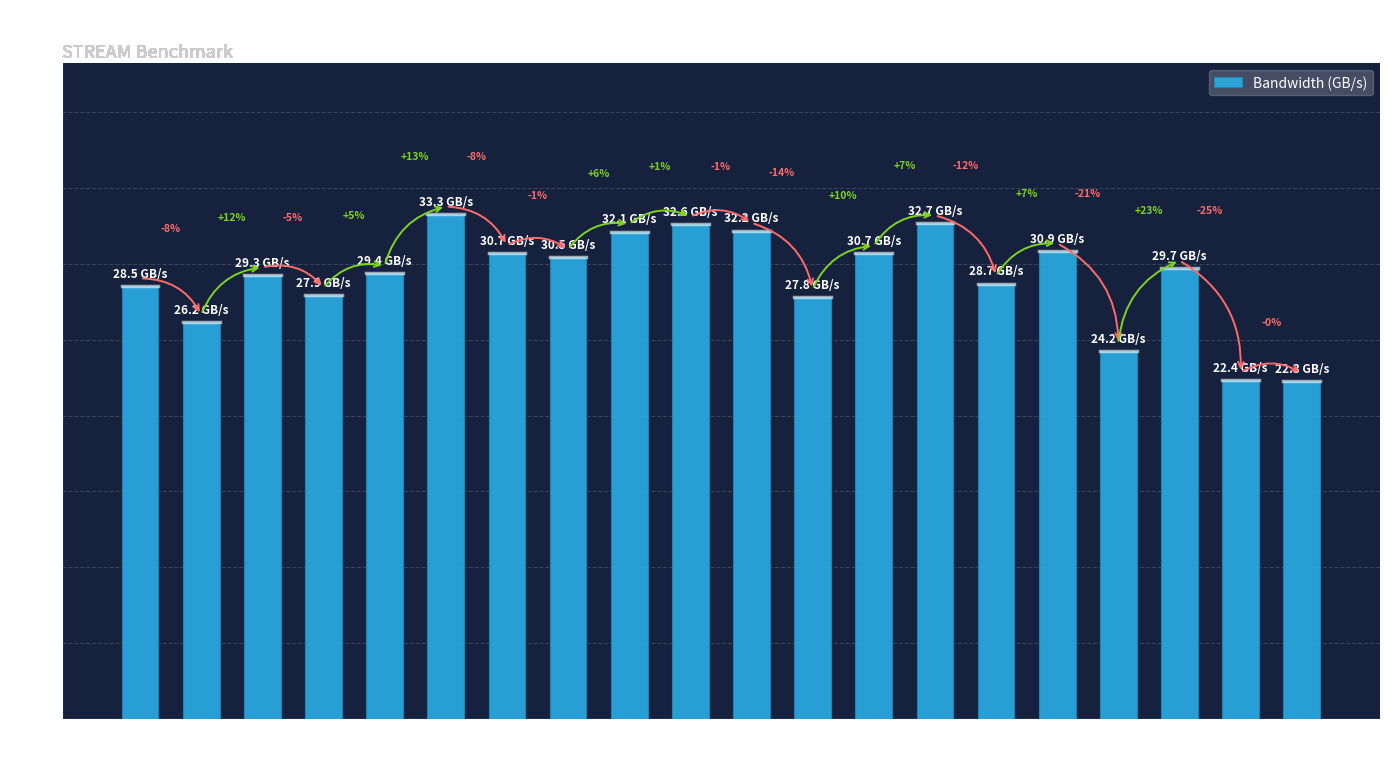

Reading left to right, extract all data points from this chart.

28.5	26.2	29.3	27.9	29.4	33.3	30.7	30.5	32.1	32.6	32.2	27.8	30.7	32.7	28.7	30.9	24.2	29.7	22.4	22.3